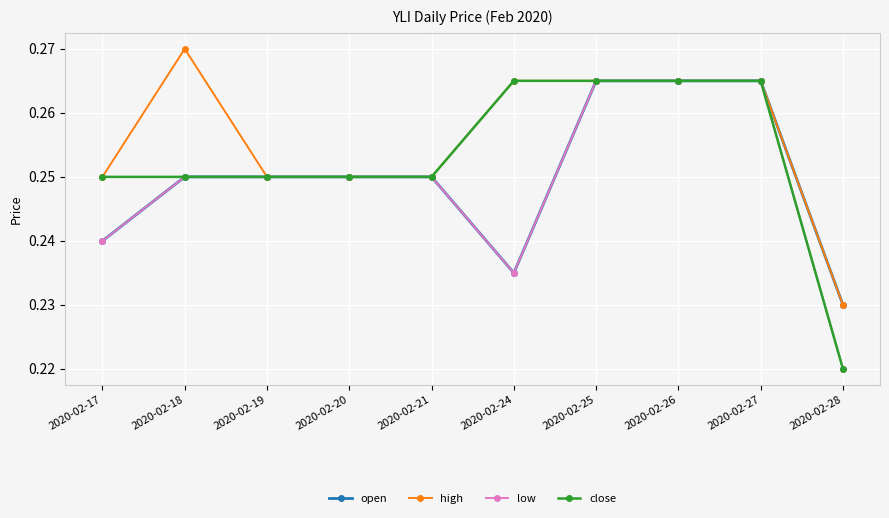

At which label is open closest to 0?

2020-02-28